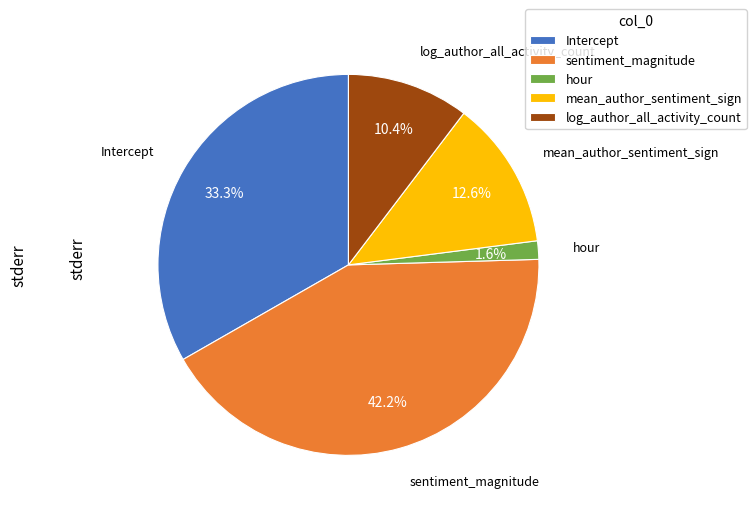

Does sentiment_magnitude account for over 50% of the chart?

No